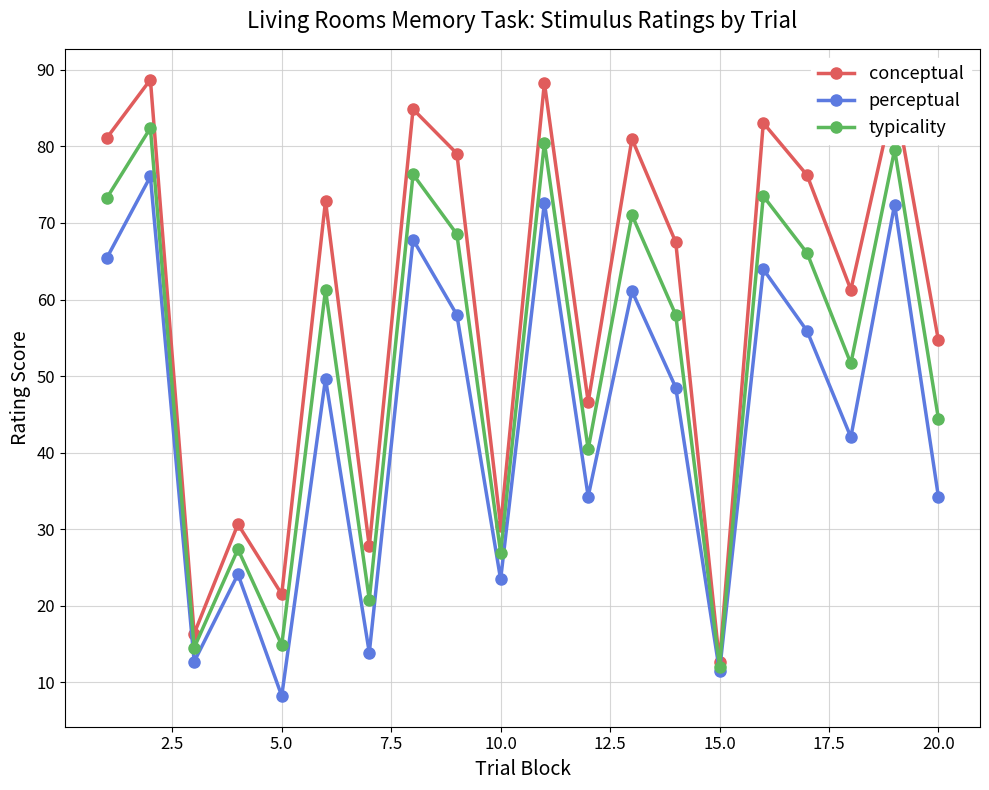

How many interior local peaks does the conceptual series have?

8